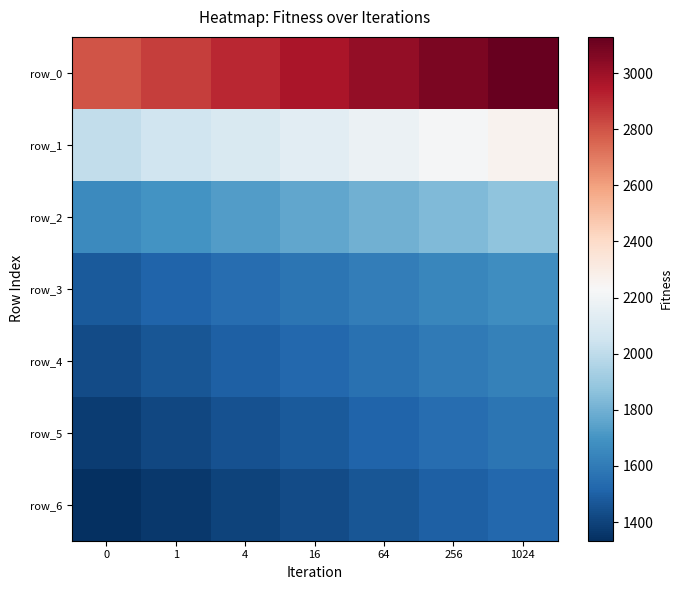

Which series has the largest total across all categories?

row_0